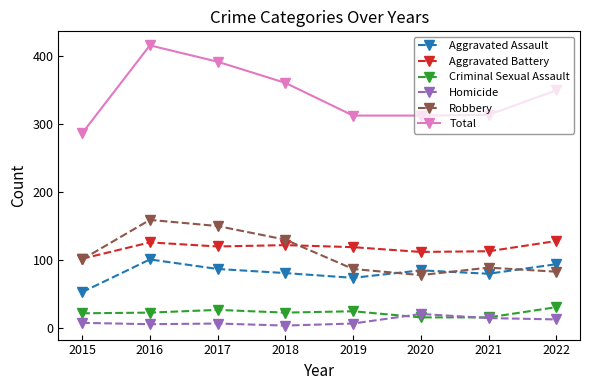

Which series has the largest total across all categories?

Total